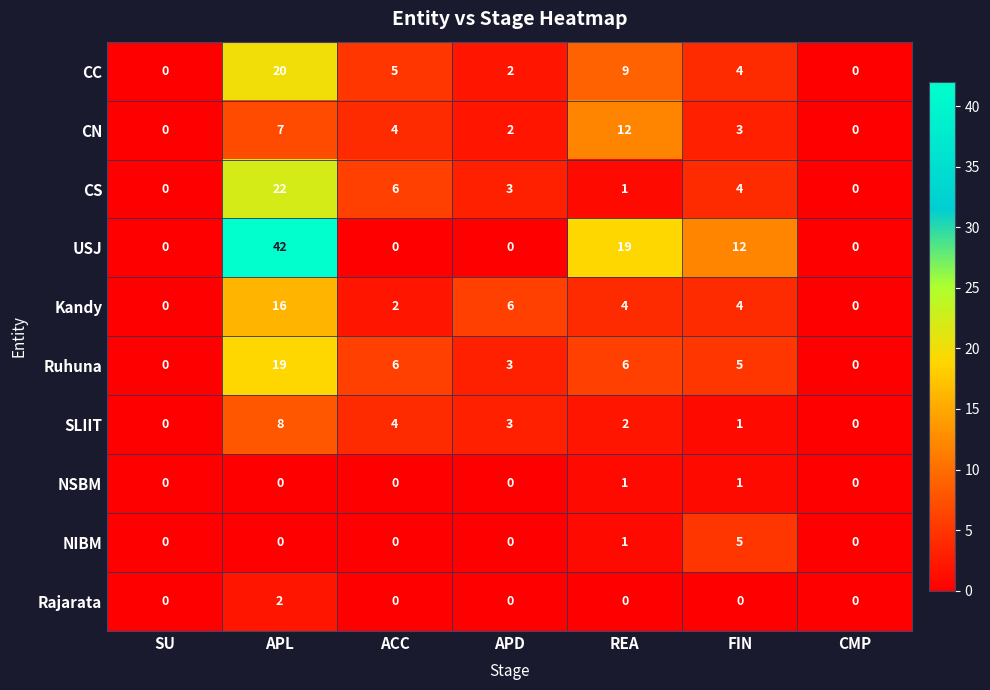

List the series in order of their peak value, highest first.

USJ, CS, CC, Ruhuna, Kandy, CN, SLIIT, NIBM, Rajarata, NSBM